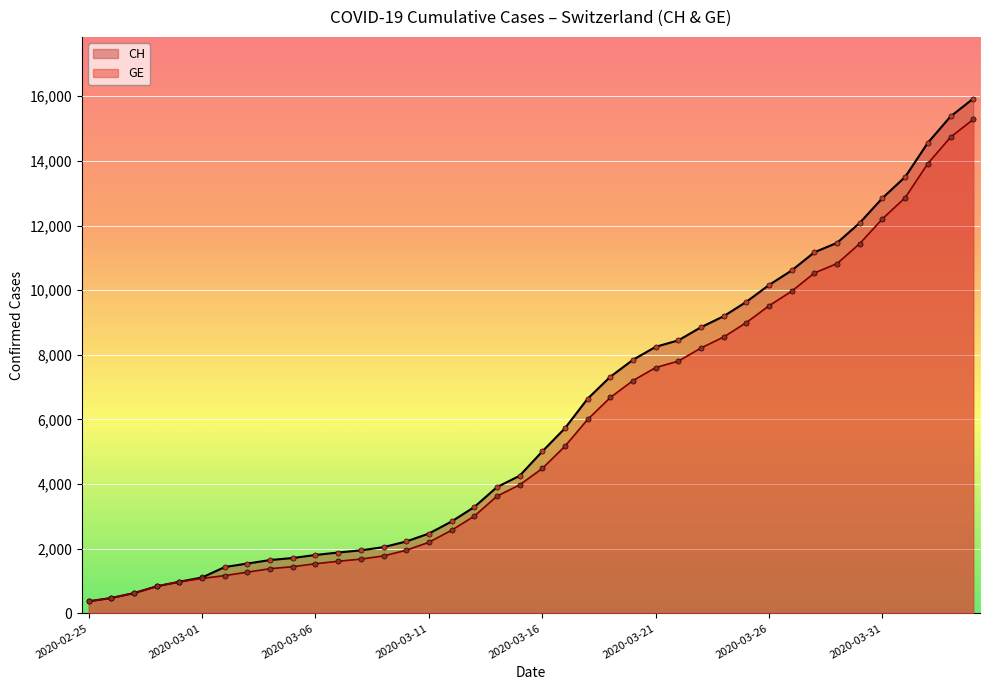

Which series reaches the minimum Y coordinate?

CH